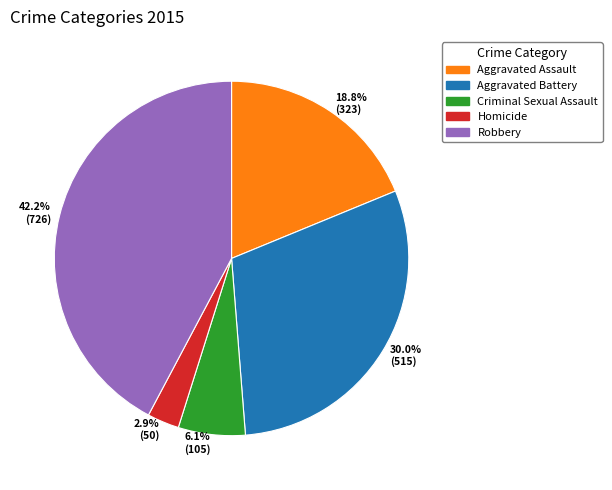

To the nearest percent, what is the average slice percentage?

20%